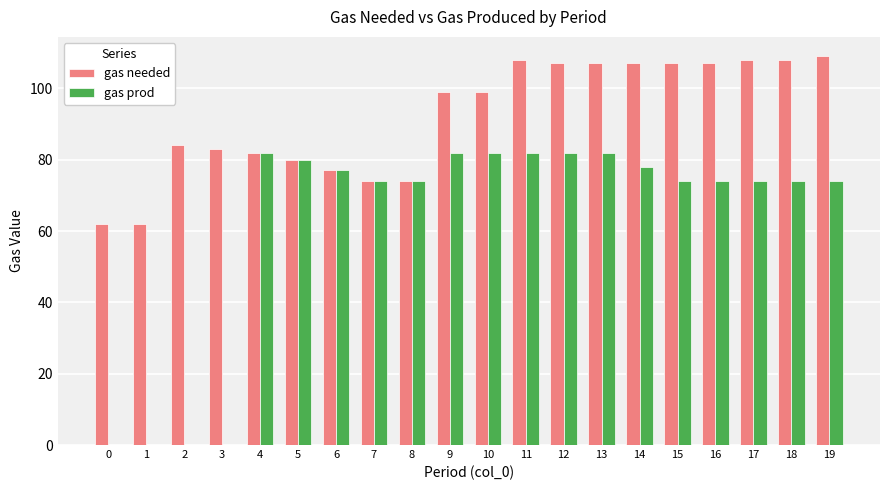

Reading right to left, what are all the values shown in this chart?

gas needed: 109	108	108	107	107	107	107	107	108	99	99	74	74	77	80	82	83	84	62	62
gas prod: 74	74	74	74	74	78	82	82	82	82	82	74	74	77	80	82	0	0	0	0